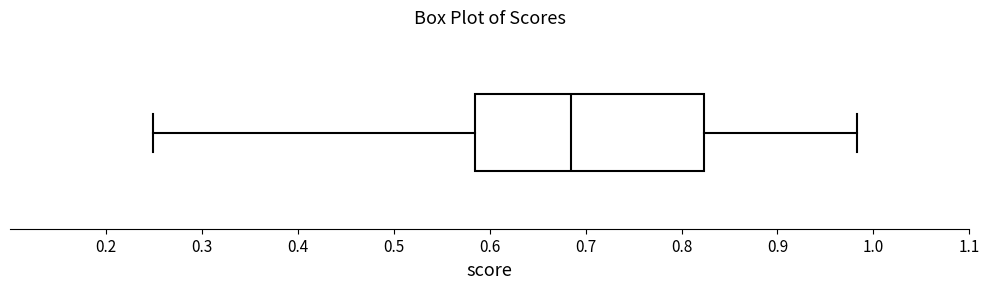

Where does the left whisker of the box end on the x-axis? The values are not printed on the chart, so give them approximately, as read against the axis.

0.25